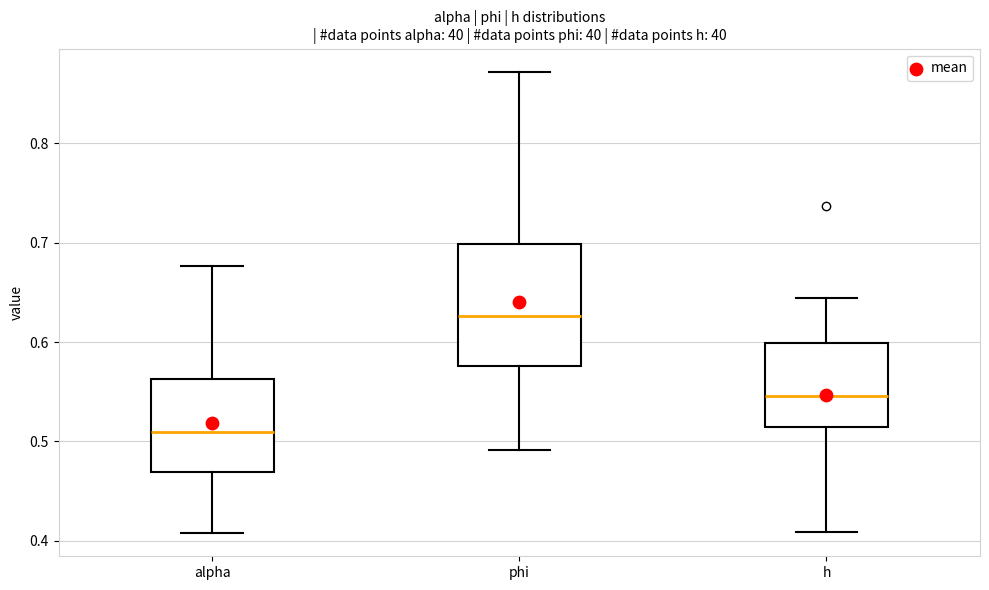

Reading left to right, transcribe this box plot: for each box, give where its median line is, the range the box spans, and where its two whiskers end, as read against the y-axis. The values are not printed on the chart, so give them approximately, as read against the axis.

alpha: median 0.51, box 0.47 to 0.56, whiskers 0.41 to 0.68
phi: median 0.63, box 0.58 to 0.70, whiskers 0.49 to 0.87
h: median 0.55, box 0.51 to 0.60, whiskers 0.41 to 0.64